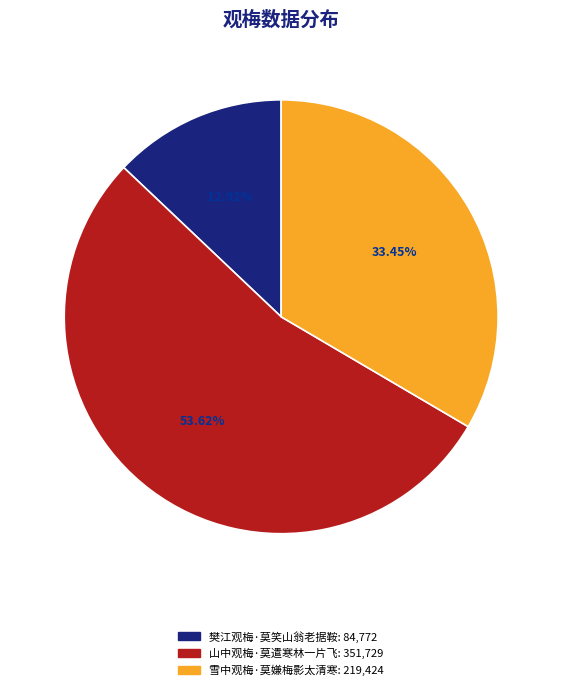

Is it true that 山中观梅·莫遣寒林一片飞 is 54% of the pie?

True